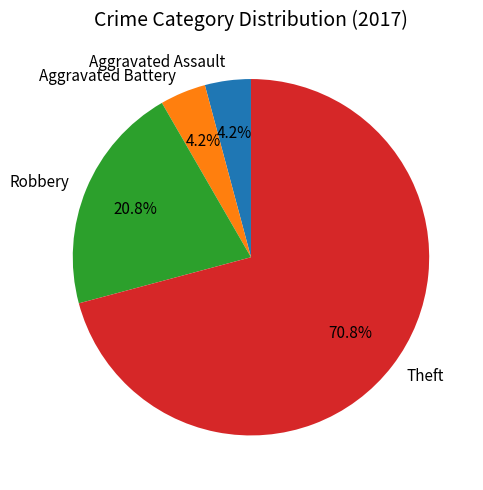

Approximately how many times larger is the value at Aggravated Battery compared to Theft?

0.1